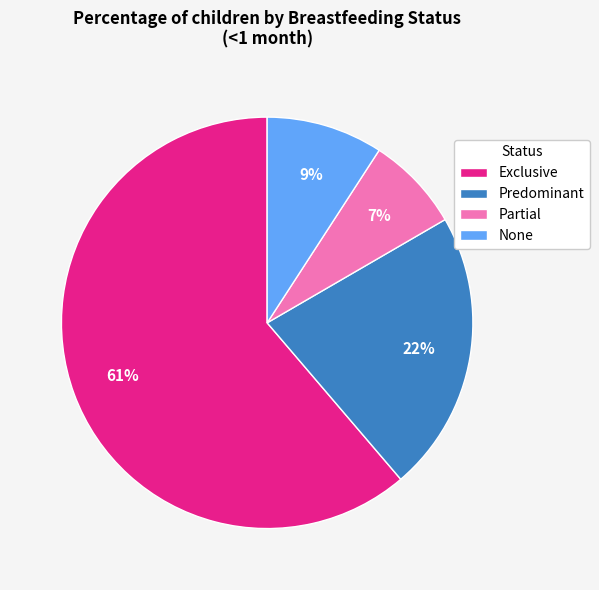

Which has a higher value, Predominant or None?

Predominant